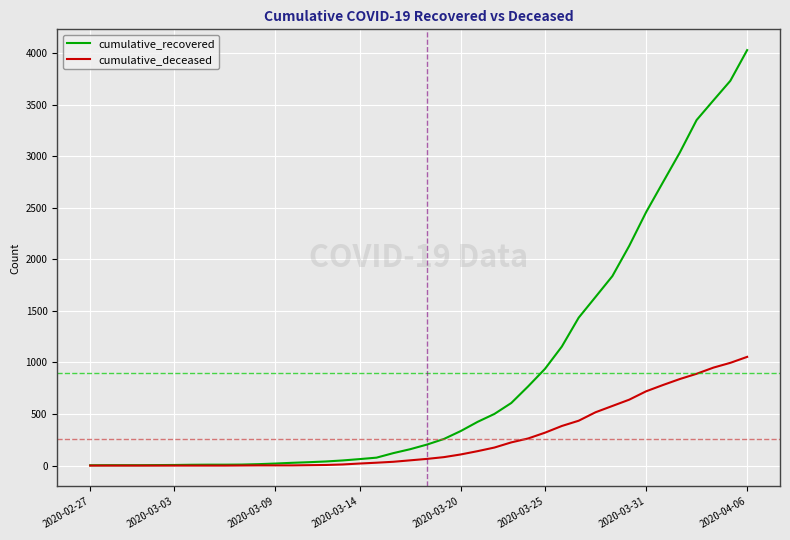

Which series has the largest total across all categories?

cumulative_recovered